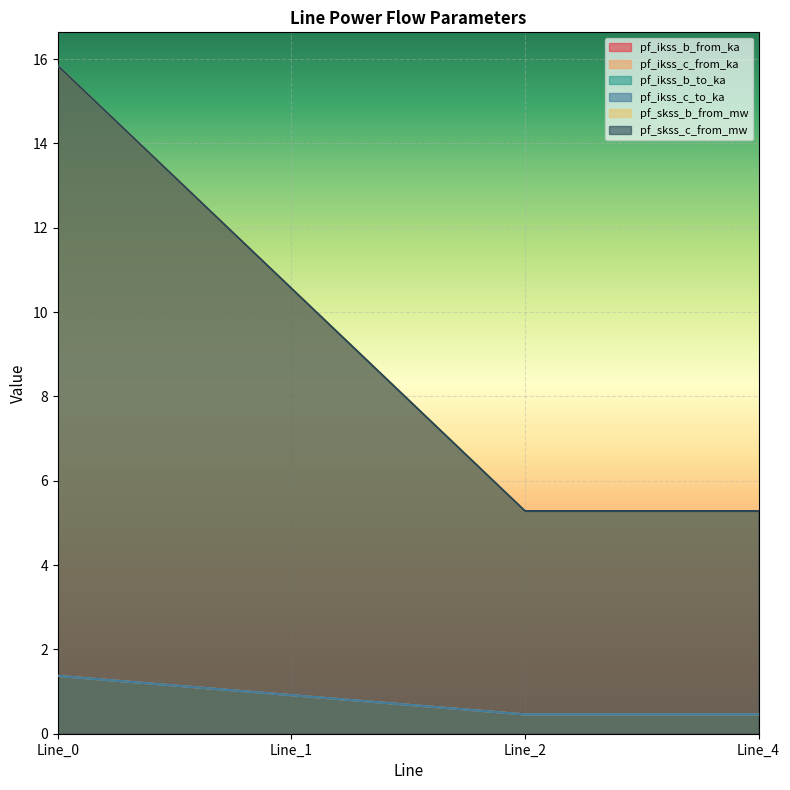

List the series in order of their peak value, highest first.

pf_ikss_b_from_ka, pf_skss_c_from_mw, pf_ikss_b_to_ka, pf_skss_b_from_mw, pf_ikss_c_from_ka, pf_ikss_c_to_ka